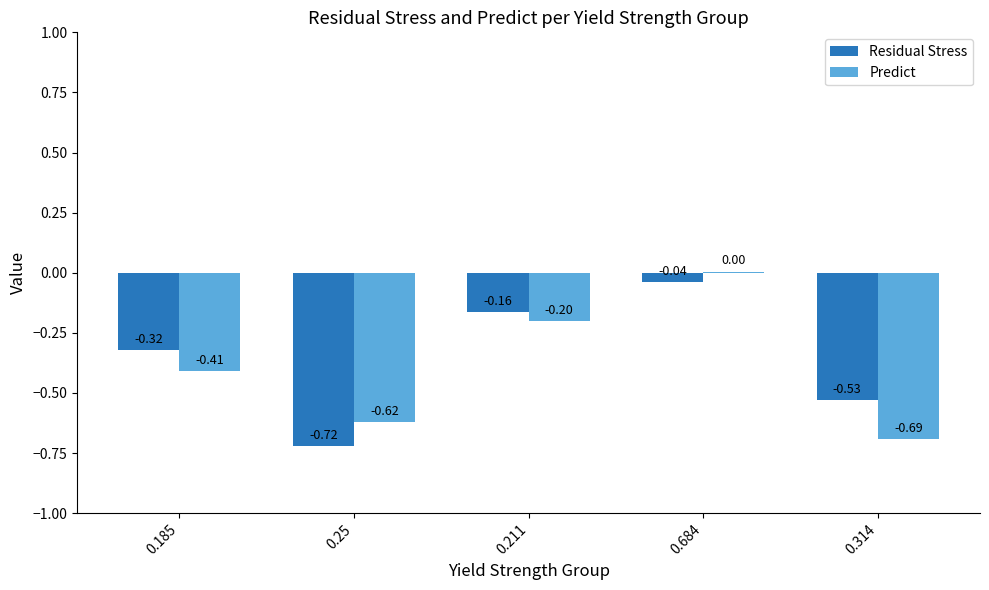

Is the value of Predict at 0.25 greater than the value of Residual Stress at 0.25?

Yes